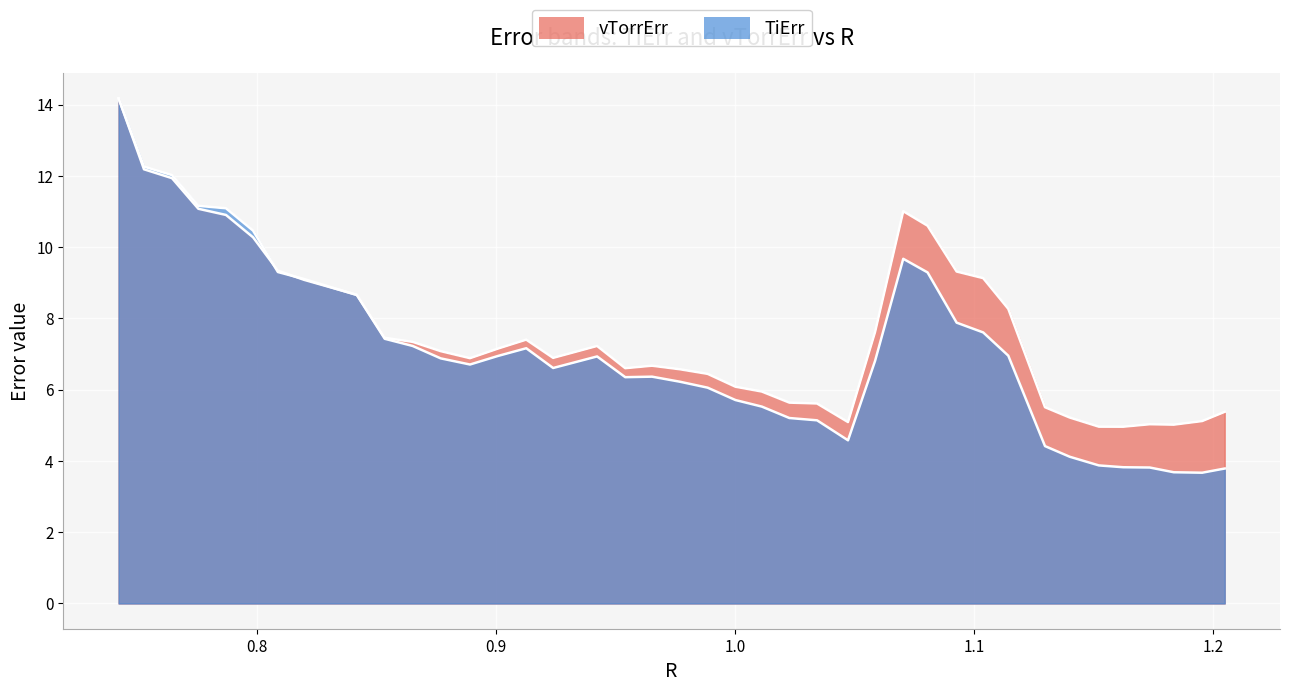

Where does the TiErr series first go above 6?

0.7421543233911115